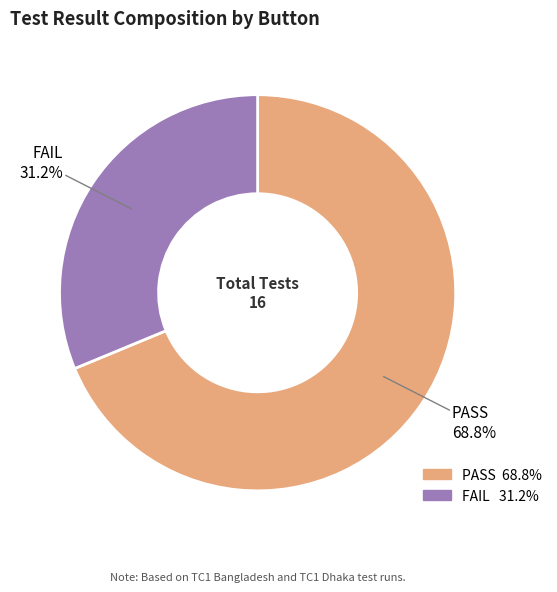

Is there a majority slice in this chart?

Yes